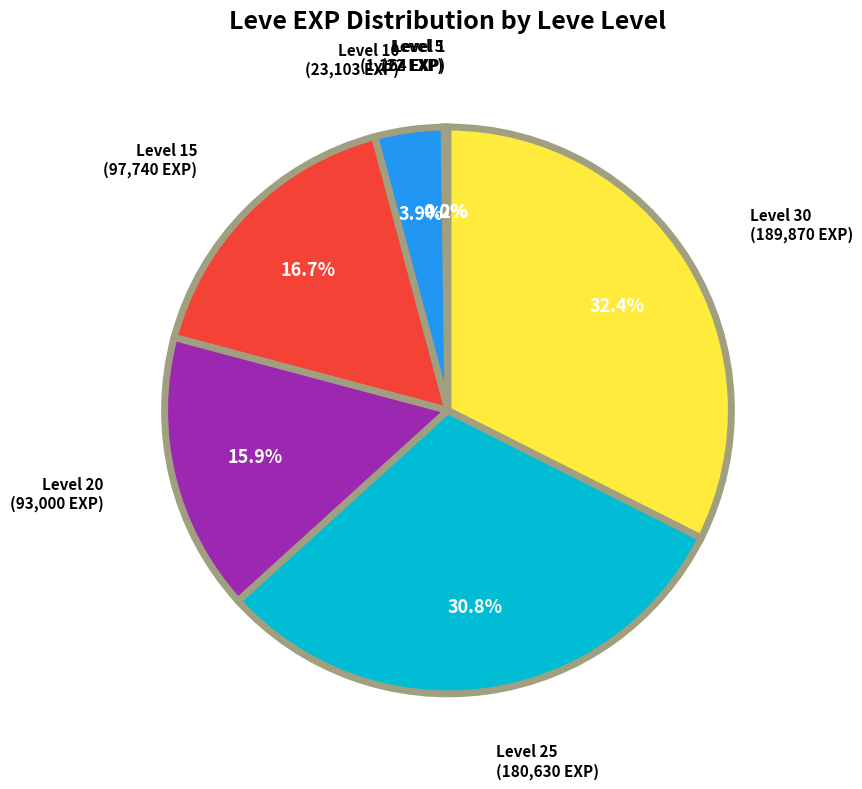

Is there any slice that represents more than half of the pie?

No